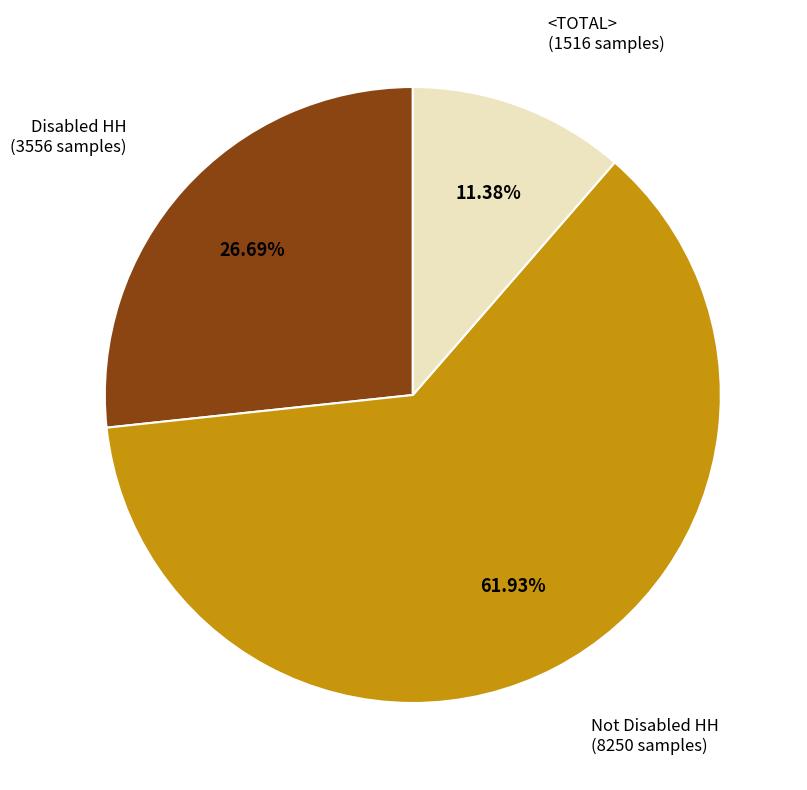

What is the ratio of the value at Not Disabled HH to the value at <TOTAL>?

5.4